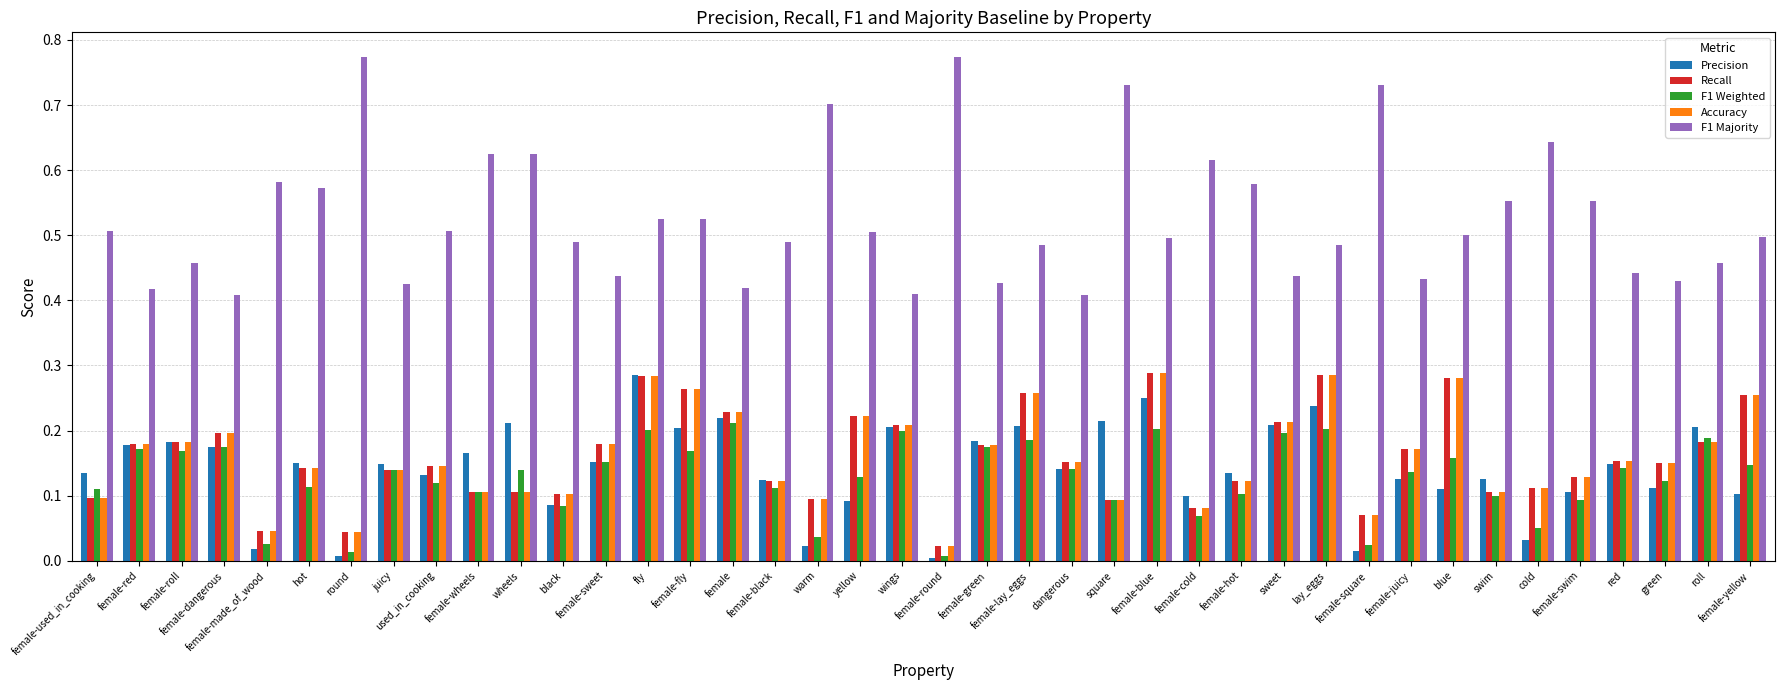

Is the value of F1 Majority at fly greater than the value of Recall at female-black?

Yes